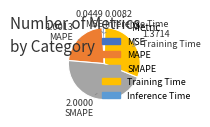

Is there any slice that represents more than half of the pie?

No